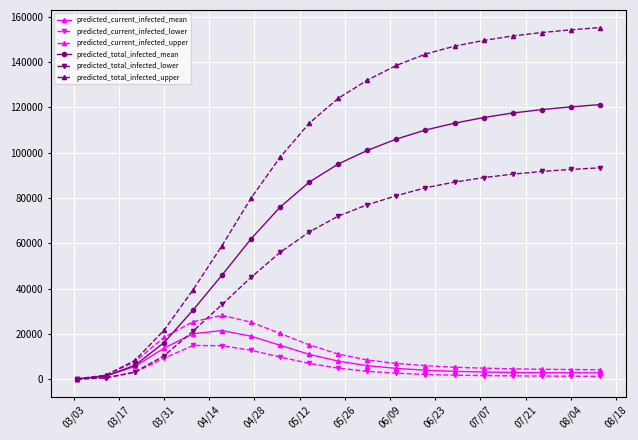

What is the highest value of the predicted_current_infected_mean series?

21500